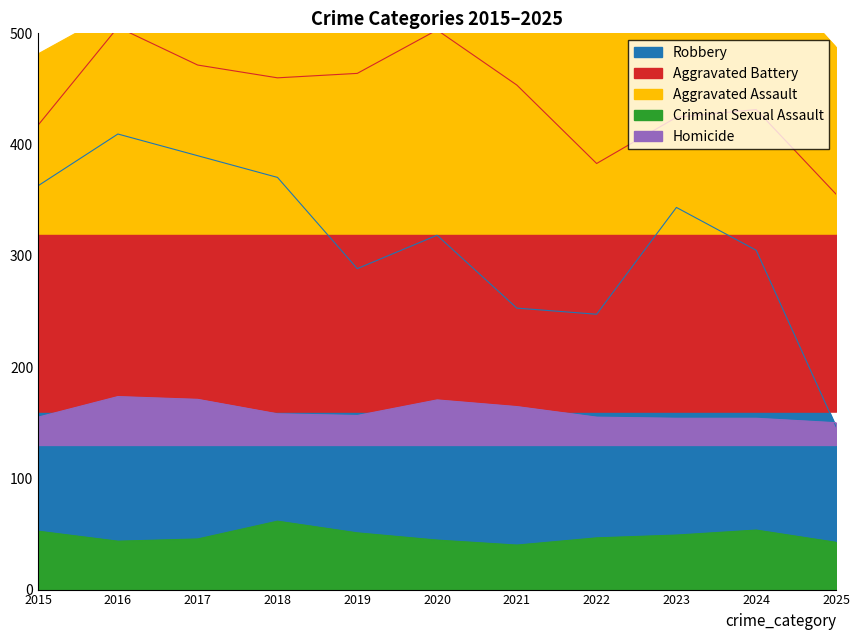

The value of Robbery at 2017 is 669.8. True or false?

False